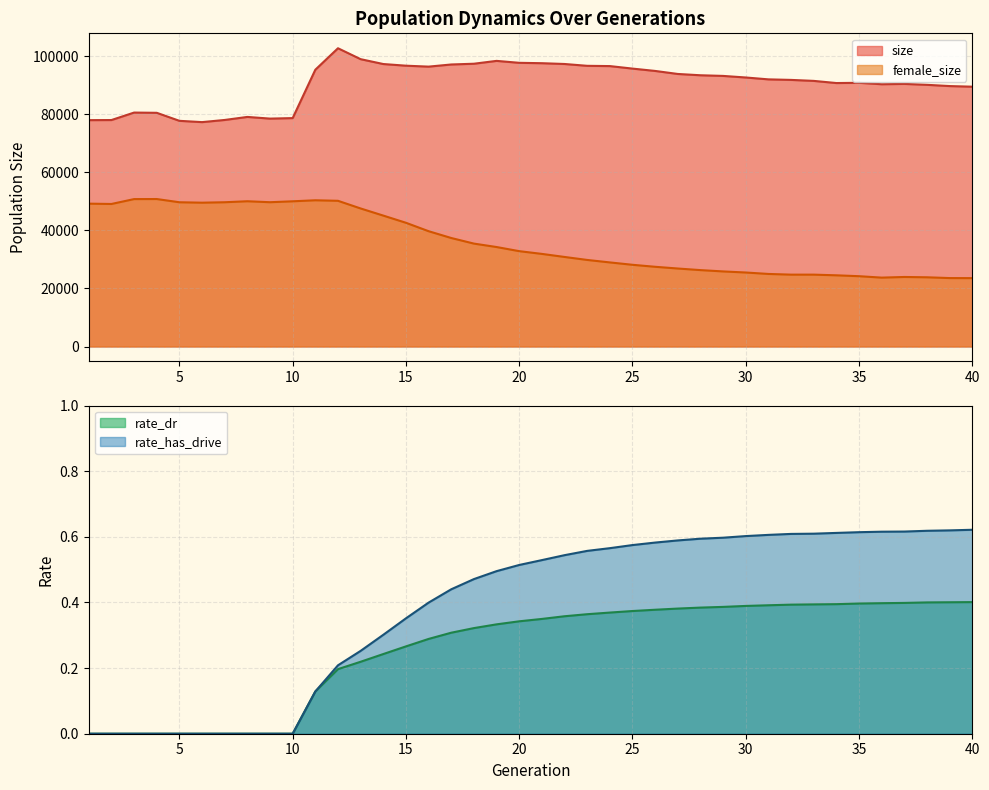

Does the chart display data point markers on the line(s)?

No